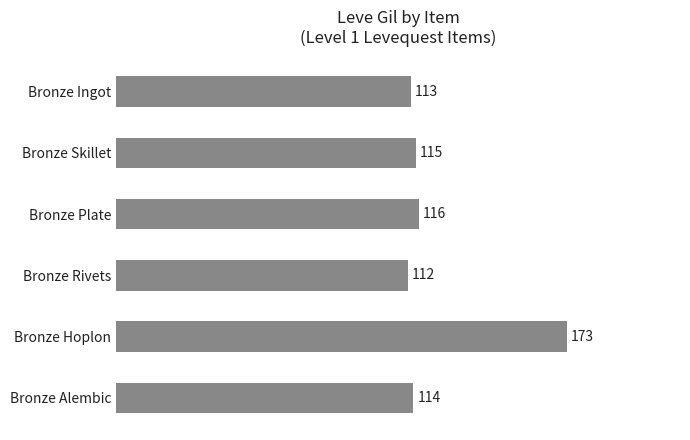

Where is the data nearest to the value 142?

Bronze Plate